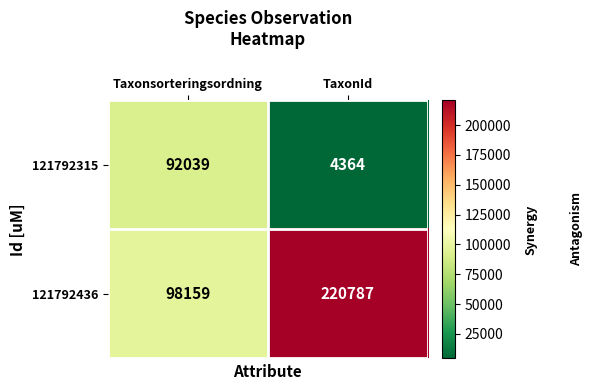

The 121792315 series shows 1604 at TaxonId. True or false?

False